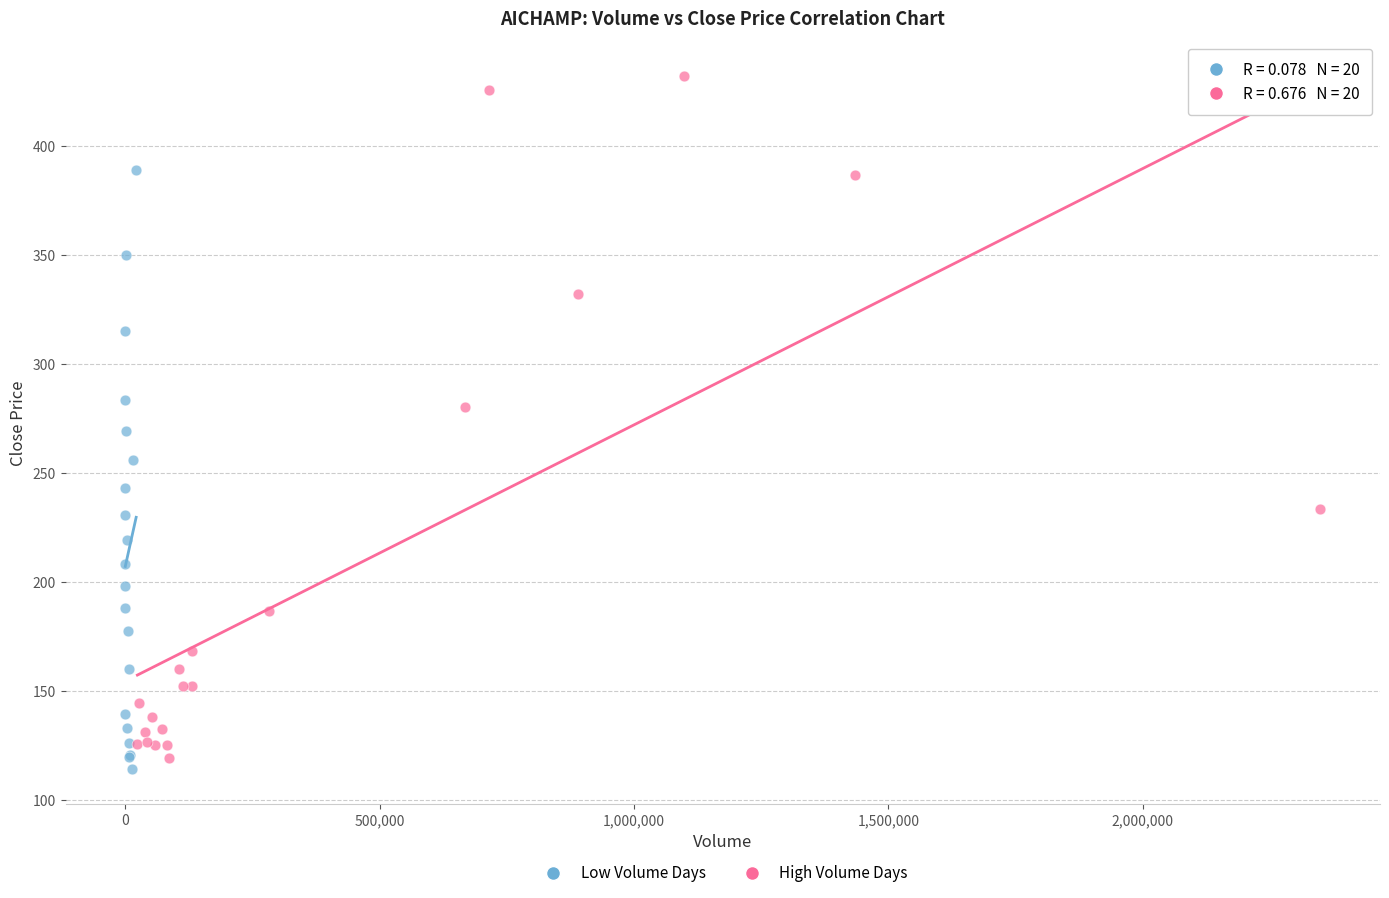

What are all the series names shown in the legend?

Low Volume Days, High Volume Days